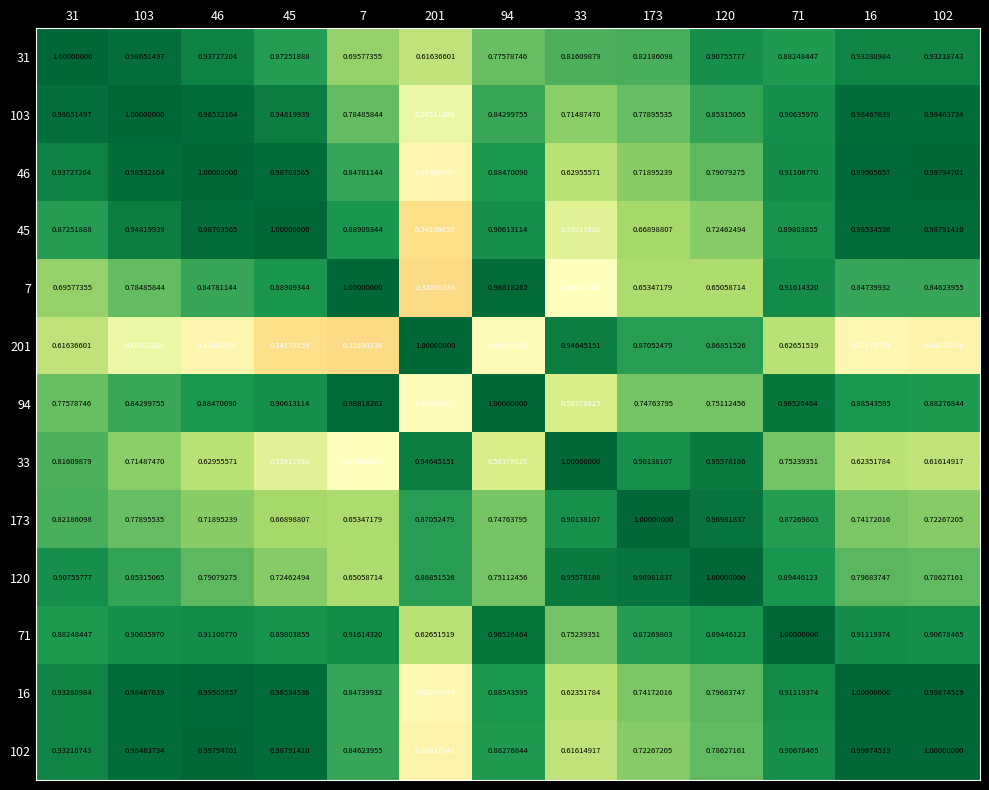

Which series has the largest total across all categories?

71